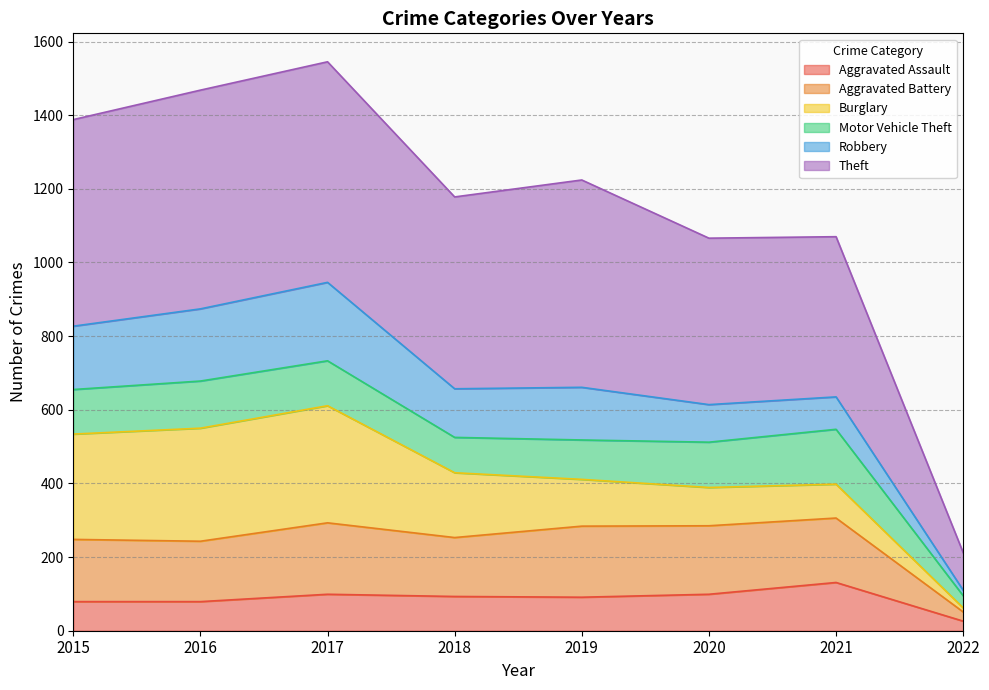

At which label is Theft closest to 878?

2020